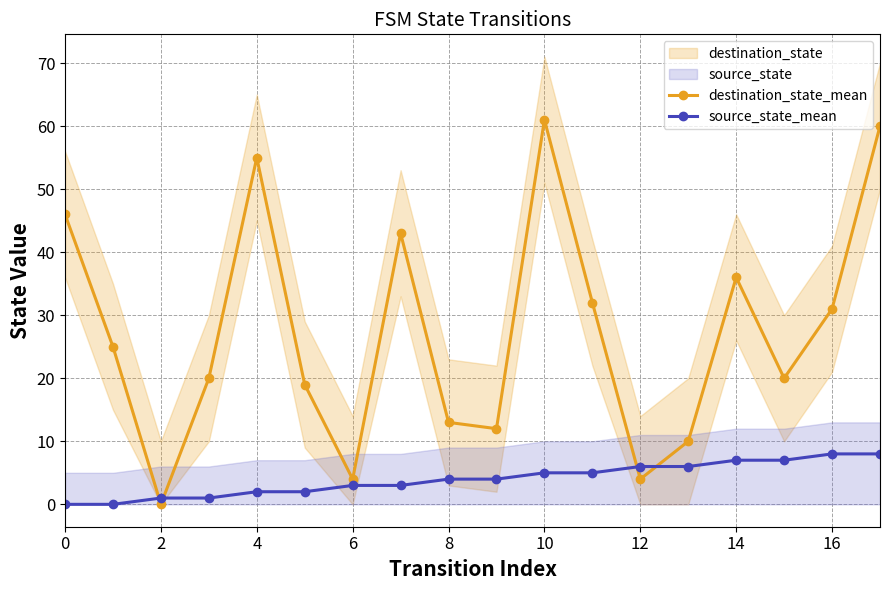

True or false: destination_state_mean and source_state_mean cross at least once.

True